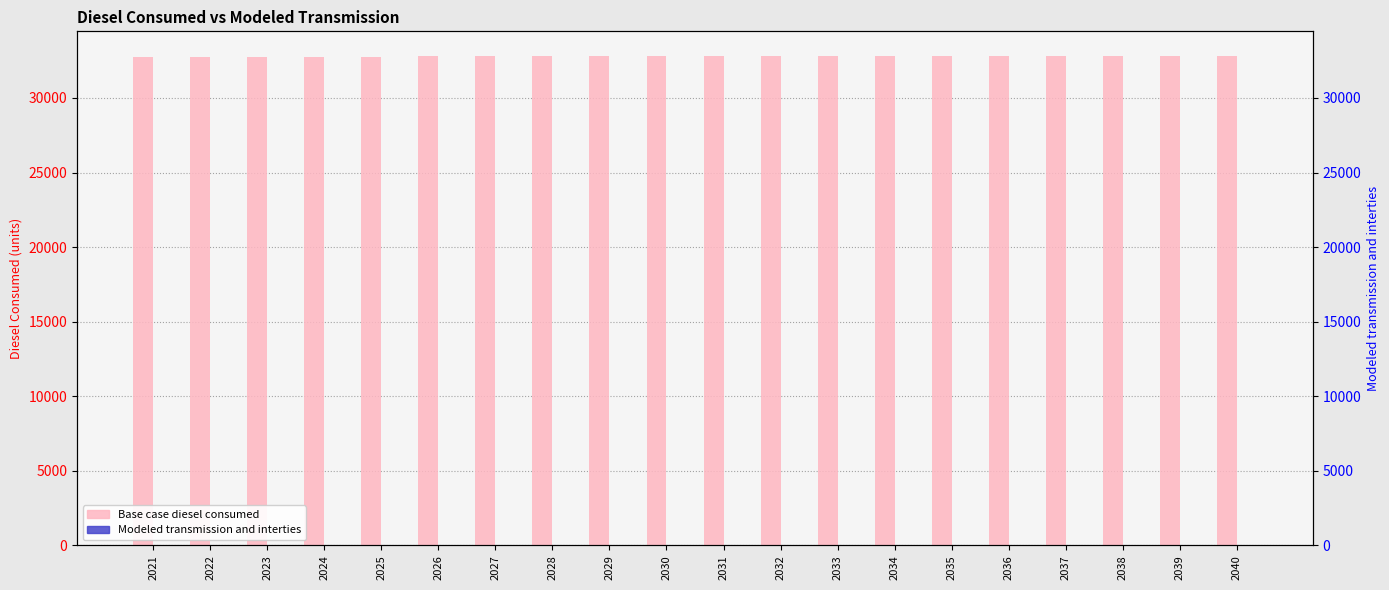

Count the number of data series in this chart.

2